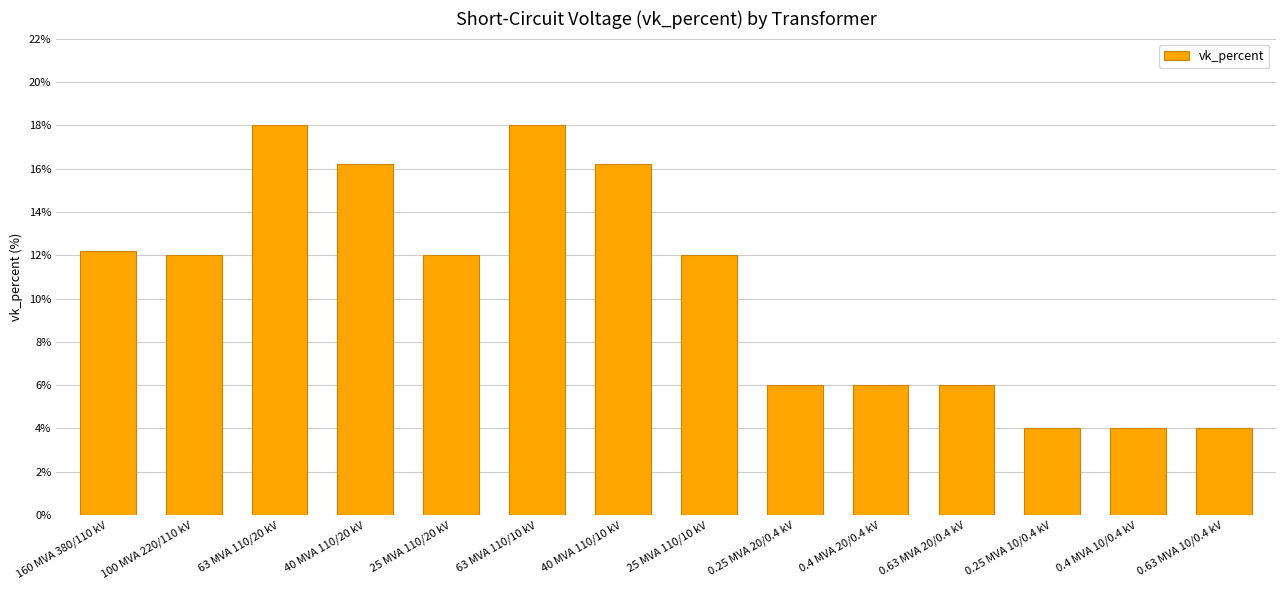

The chart shows a value of 6.0 at 0.4 MVA 20/0.4 kV. True or false?

True